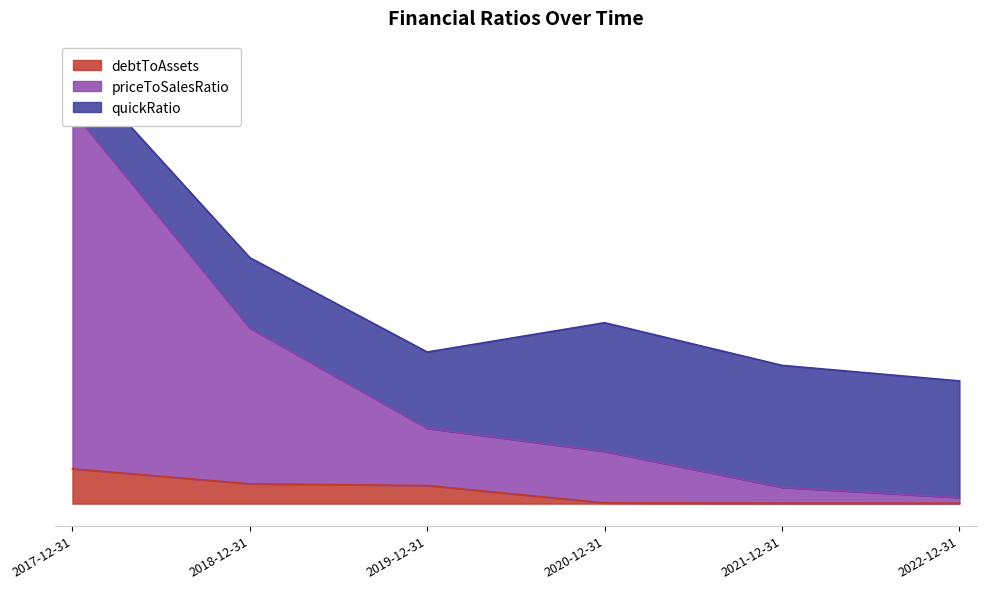

What position from the left is 2020-12-31?

4